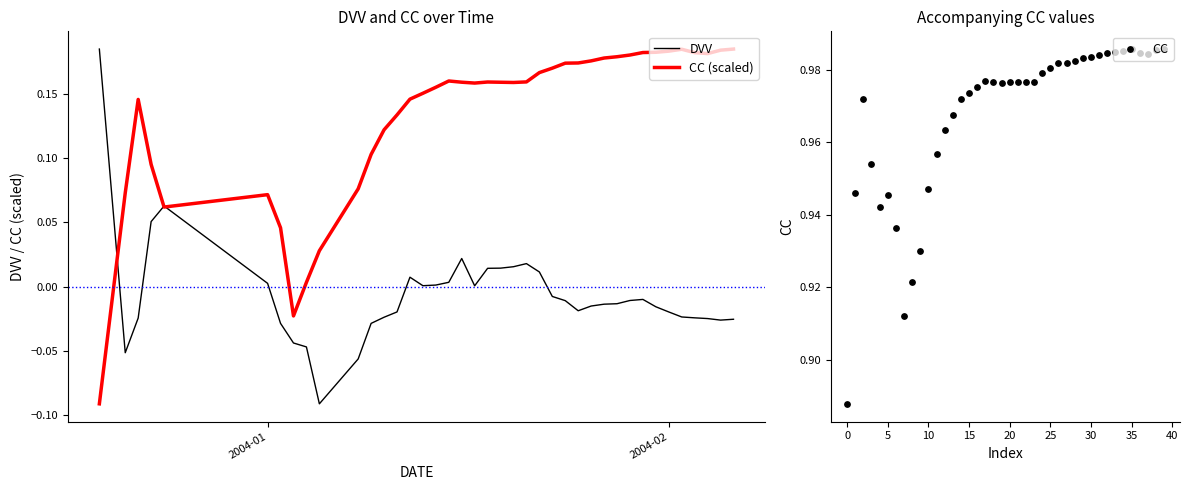

Is the value of CC at 38 greater than the value of DVV at 2004-01?

Yes